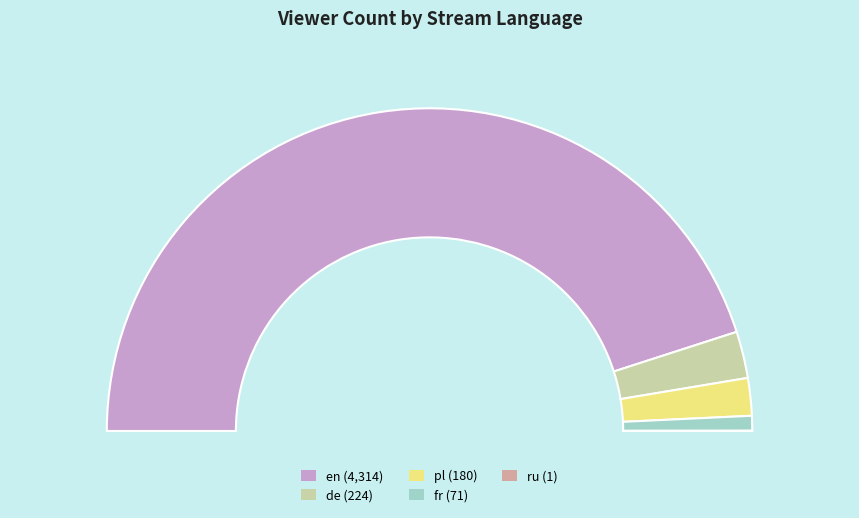

Which category has the smallest portion of the pie?

ru